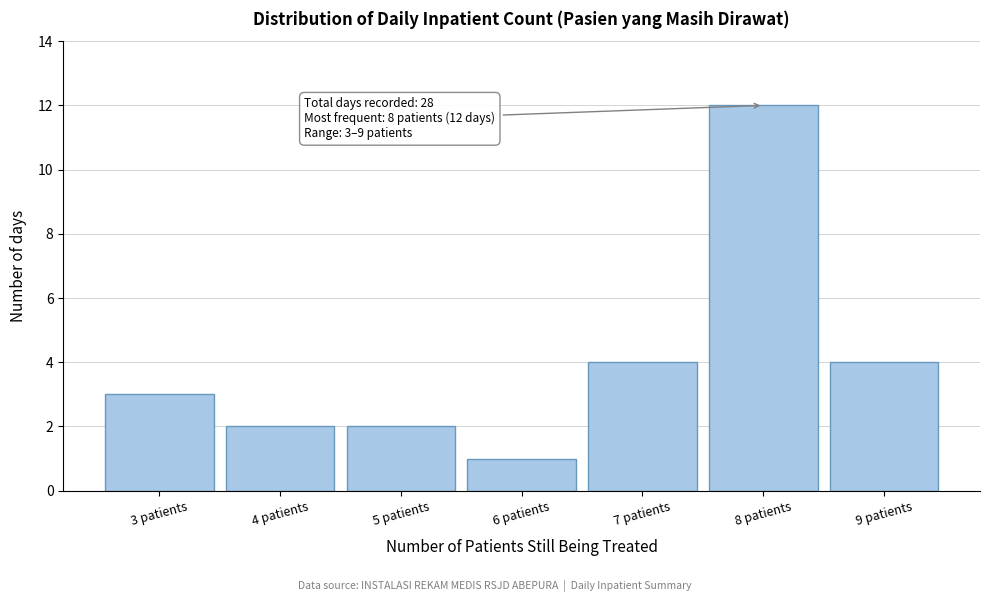

Over which range of the x-axis is the bar tallest?

7.5 to 8.5